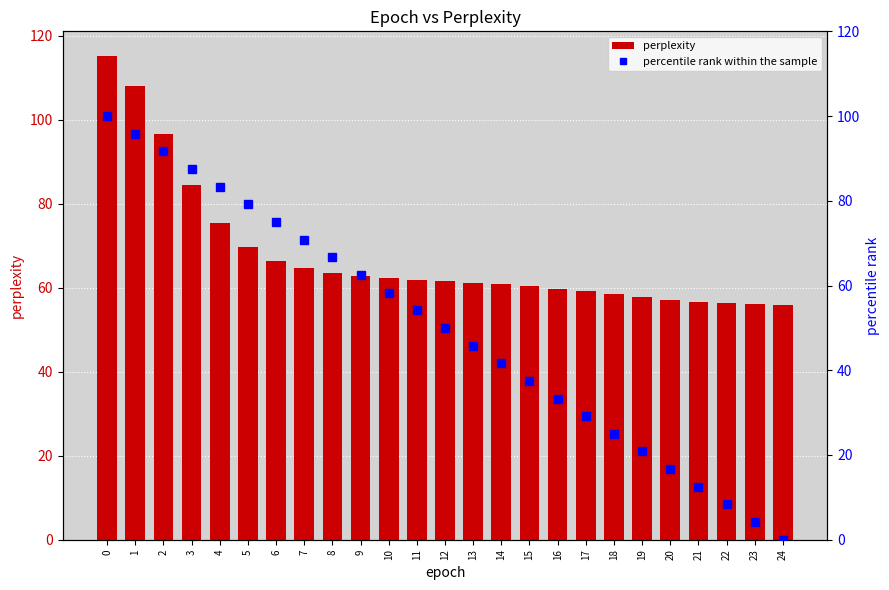

What value does the perplexity series have at 2?

96.5